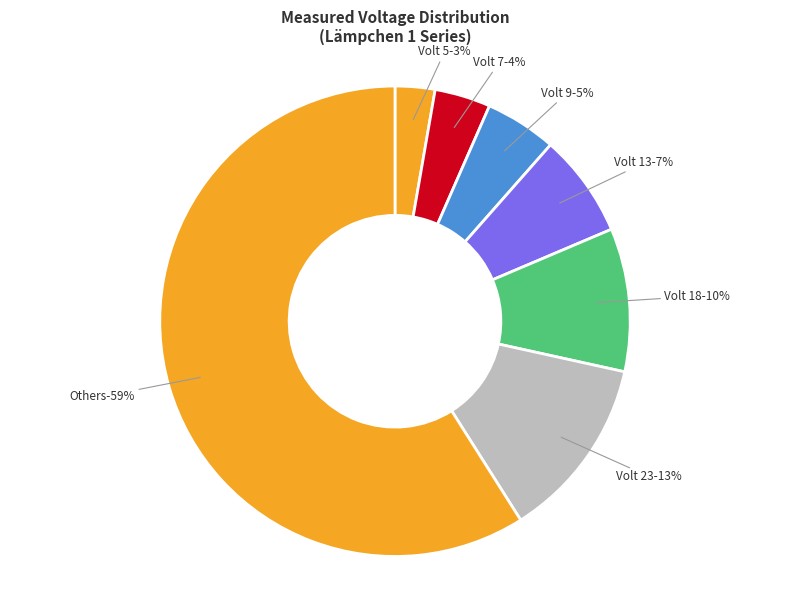

Combined, do 18 and 25 account for over 50%?

No